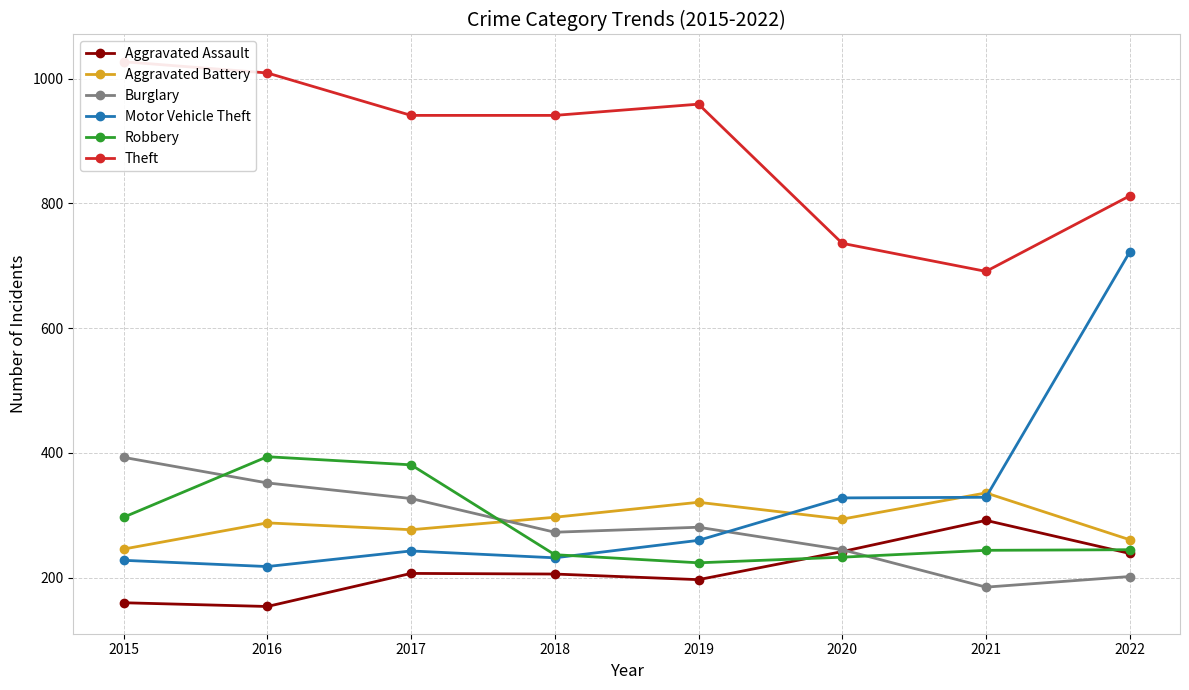

True or false: Theft and Aggravated Battery cross at least once.

False